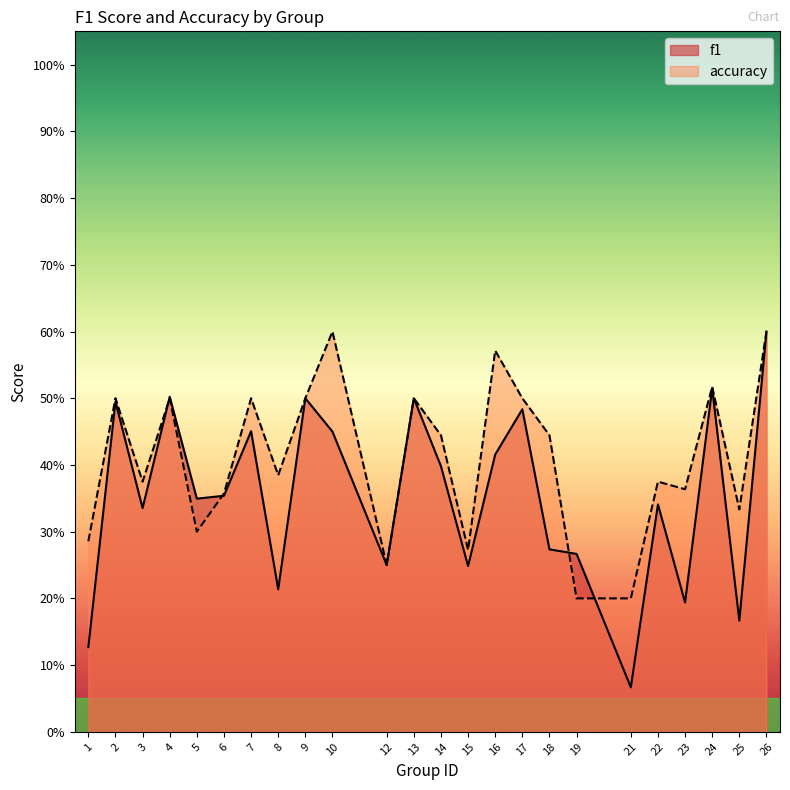

List the series in order of their overall mean, highest first.

accuracy, f1